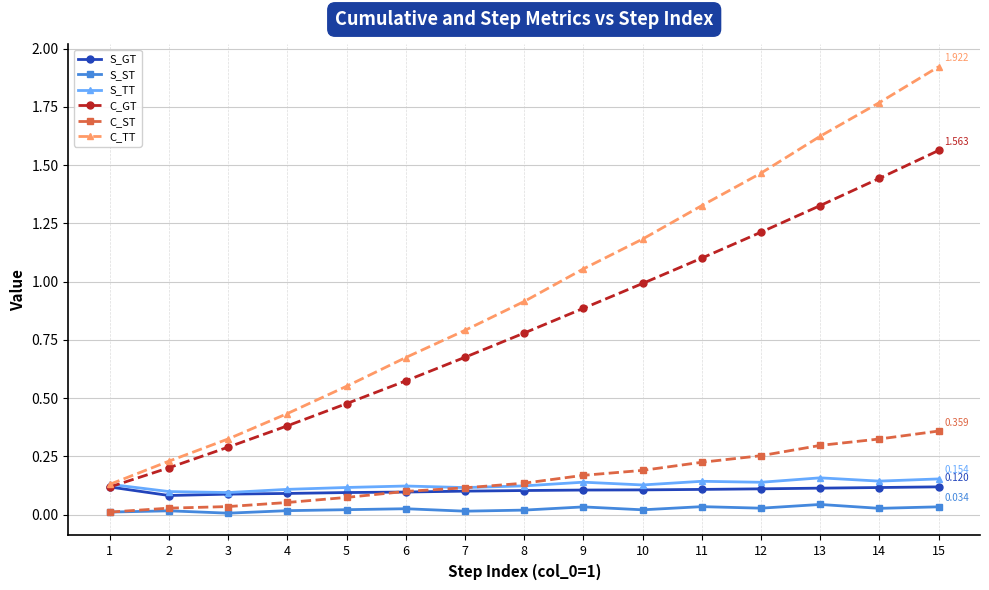

What is the sum of the C_GT values at 6 and 14?

2.0